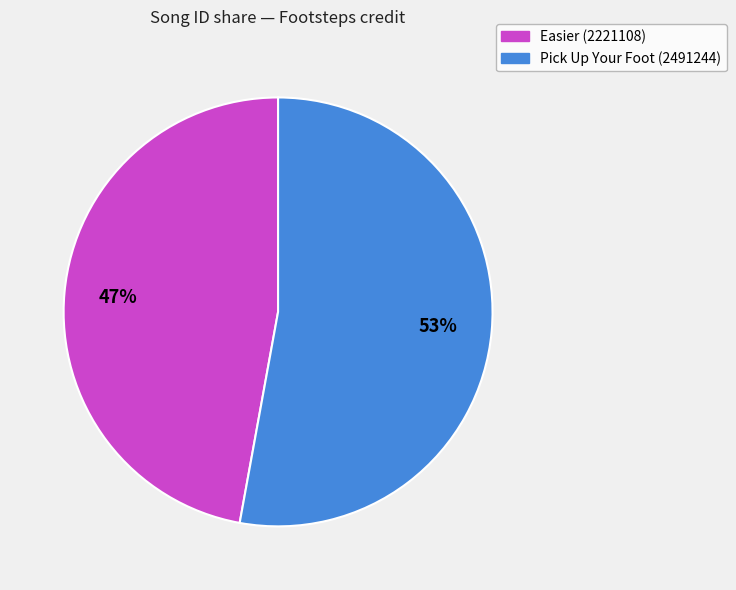

Which slice represents more than half of the pie?

Pick Up Your Foot (2491244)